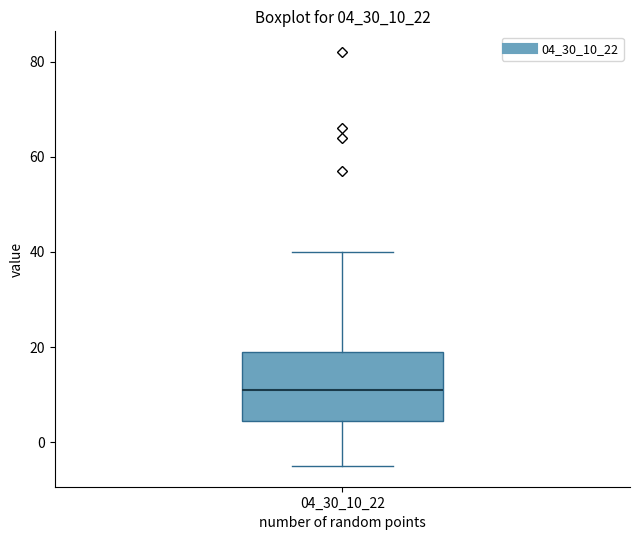

Read this box plot against the y-axis: the position of the median line, the range covered by the box, and the ends of both whiskers. The values are not printed on the chart, so give them approximately, as read against the axis.

median 12, box 4 to 20, whiskers -4 to 40